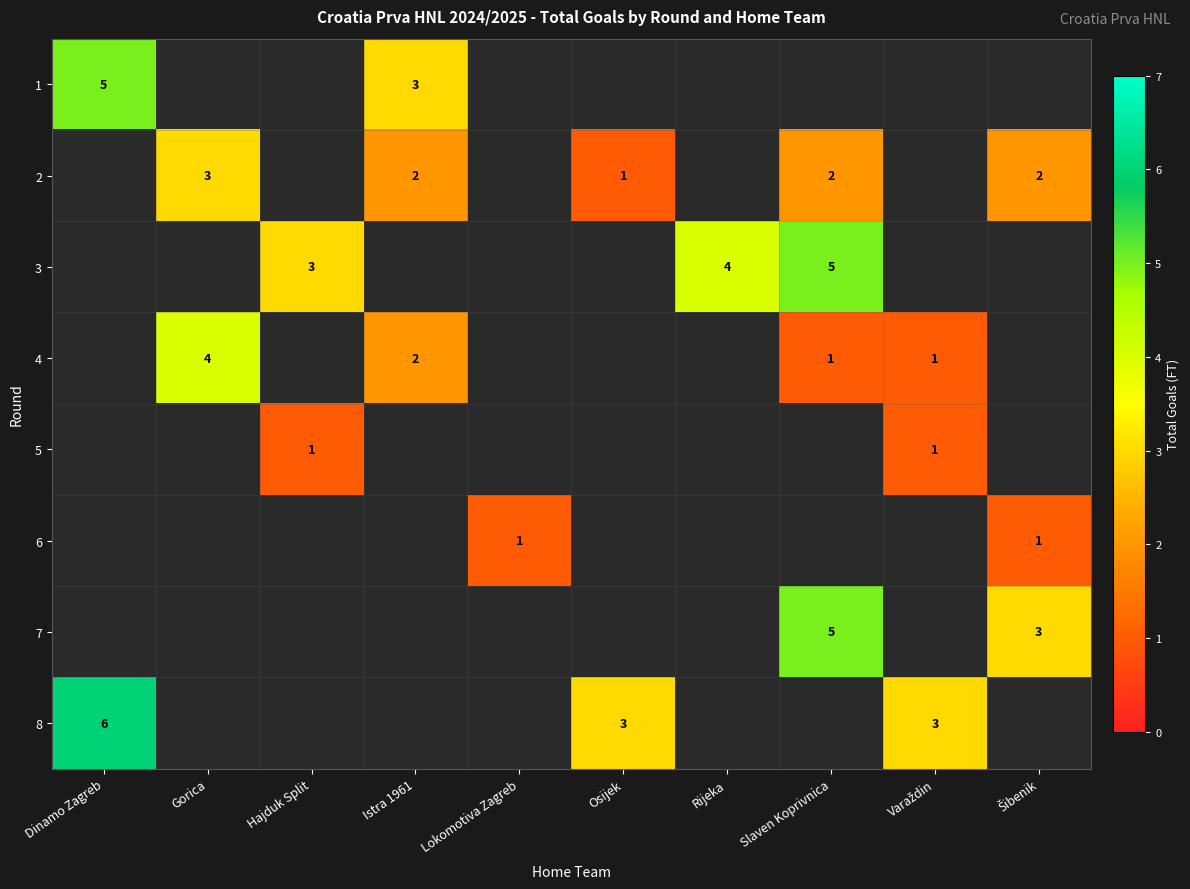

The value of 6 at Lokomotiva Zagreb is 0. True or false?

False